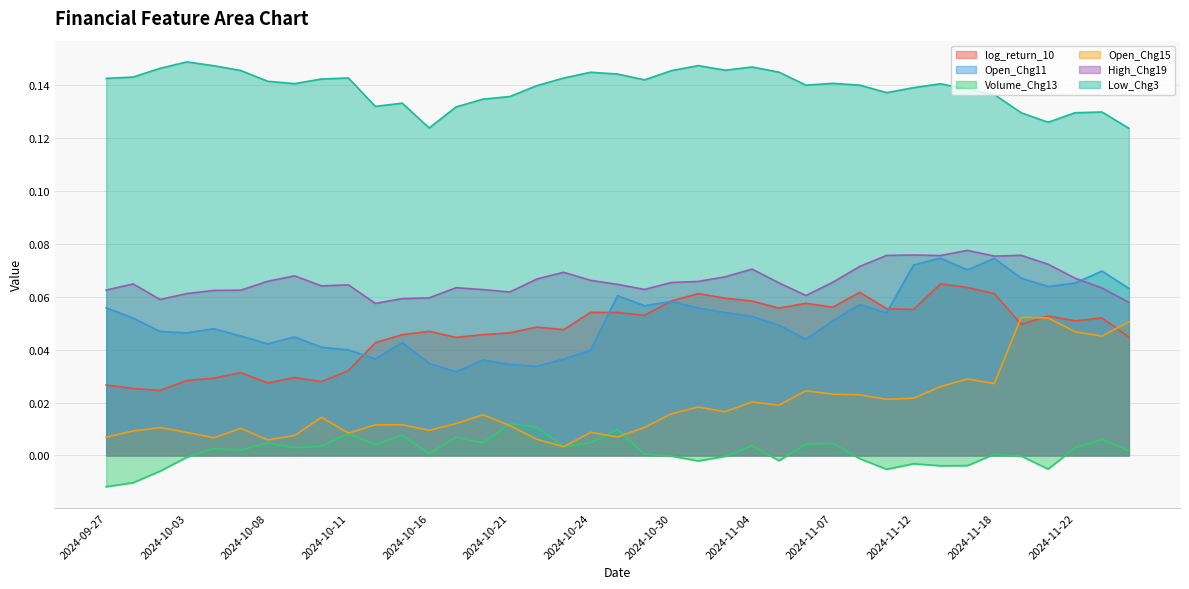

At which category does log_return_10 reach its first local peak?

2024-10-07